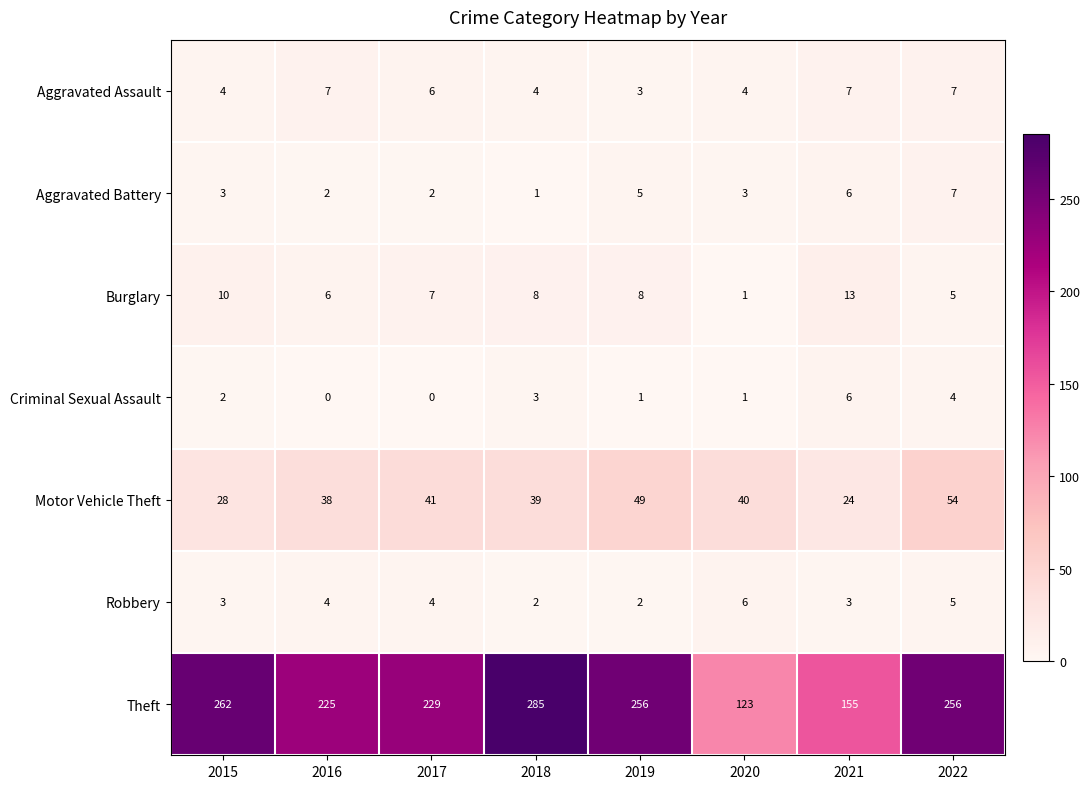

At which category is the sum across all series the highest?

2018